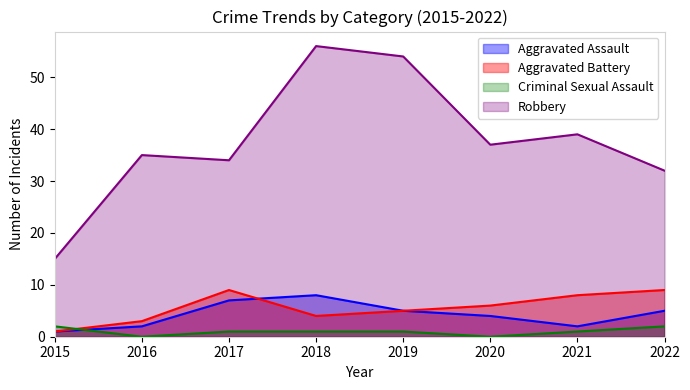

Where is the first local maximum for Aggravated Battery?

2017